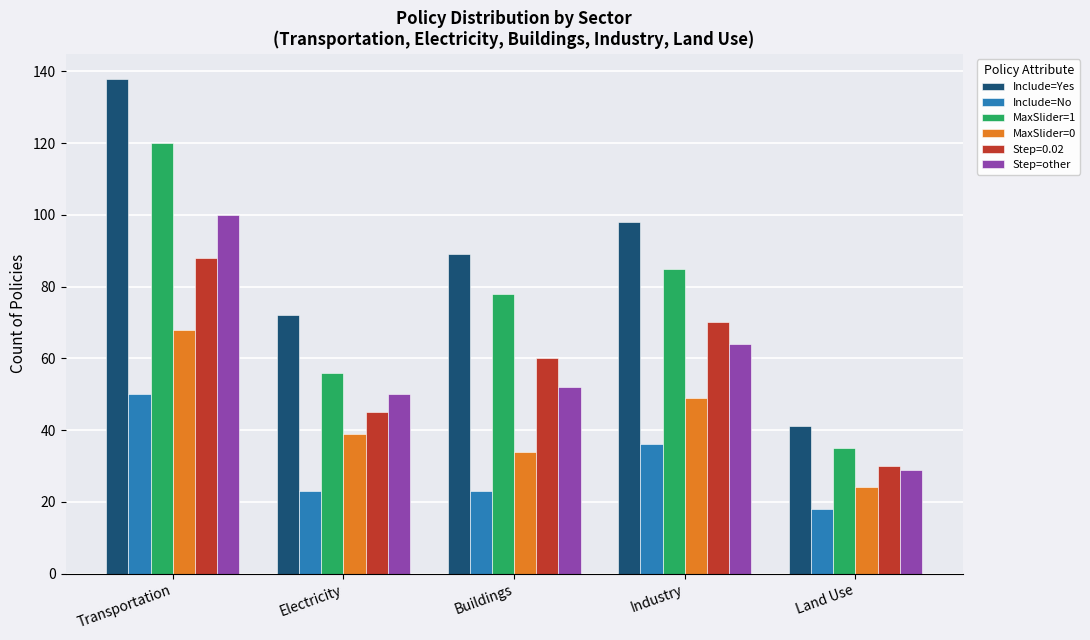

How many bars are there in total?

30